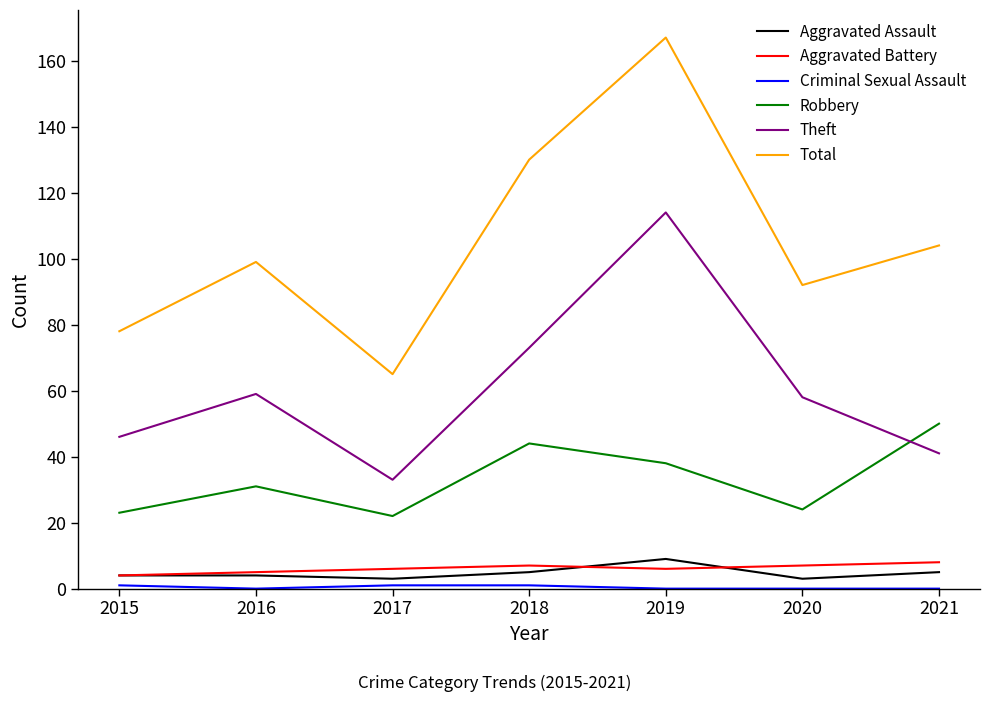

True or false: Robbery and Aggravated Assault cross at least once.

False